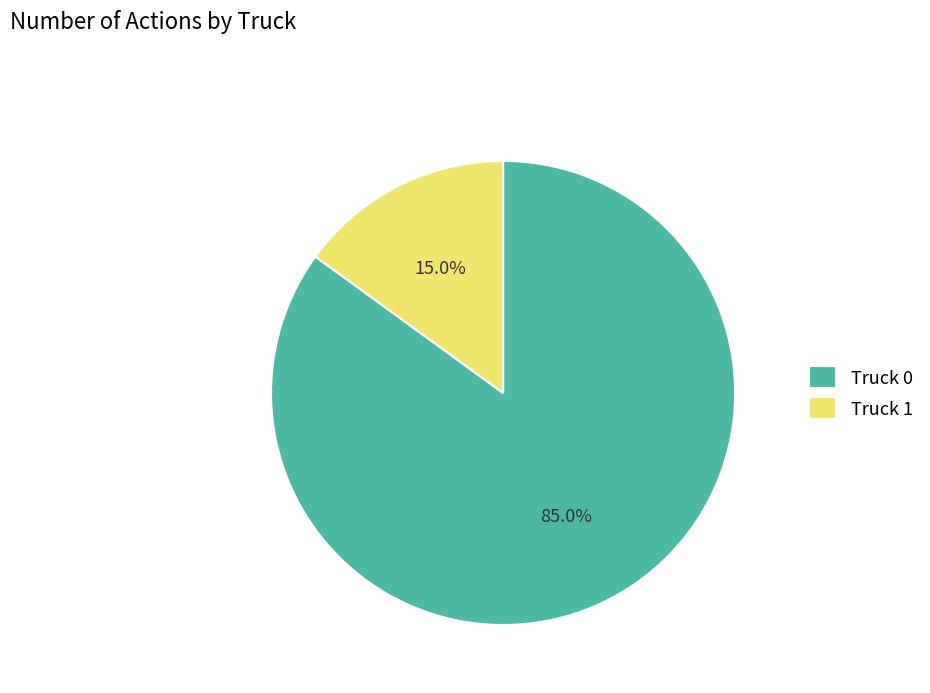

The Truck 1 slice represents 15% of the pie. True or false?

True